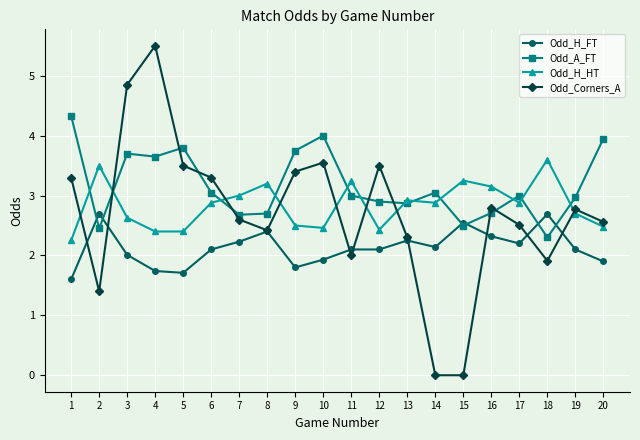

At how many categories does at least one series exceed 5?

1